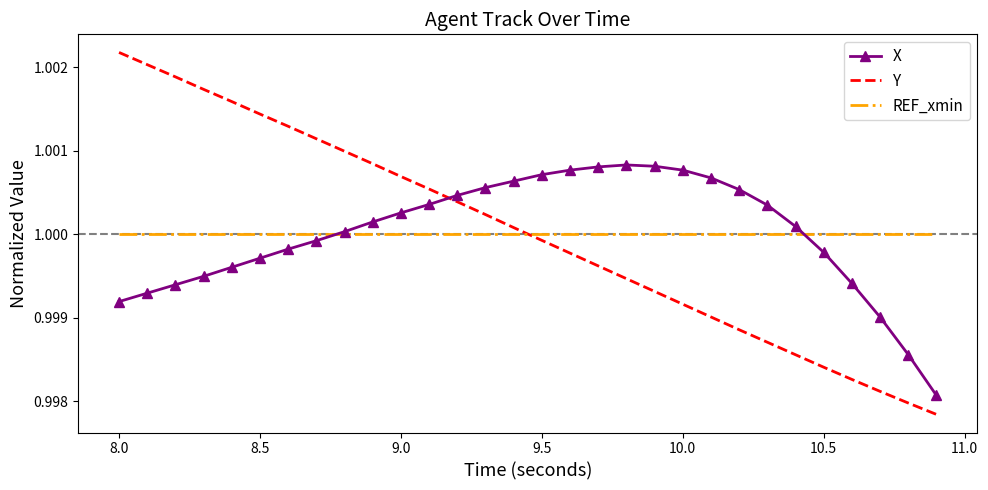

Which series has the largest range (max minus min)?

Y